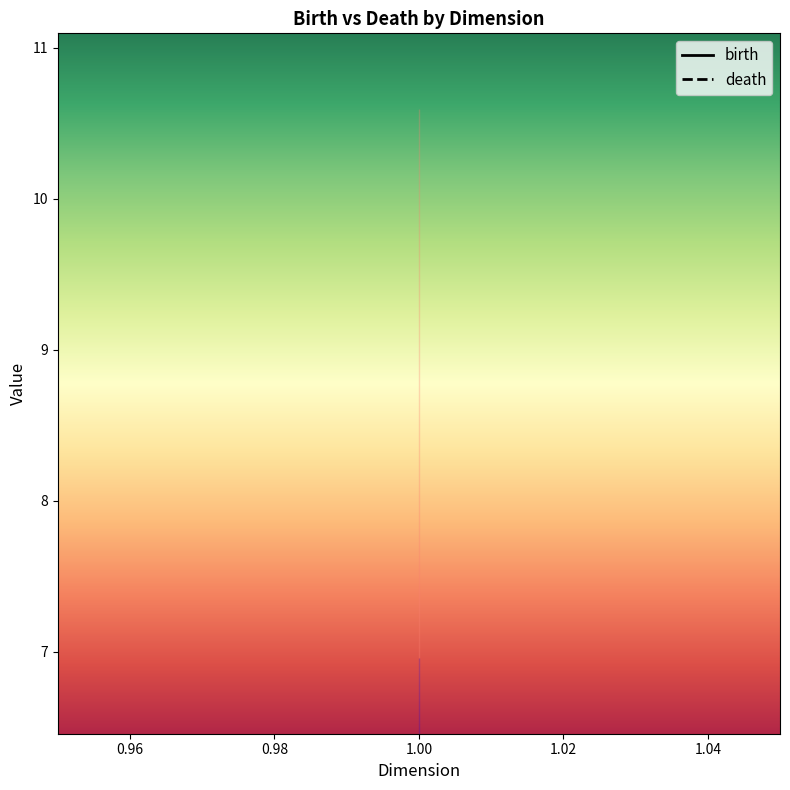

Is it true that birth equals 8.8 at 1?

False